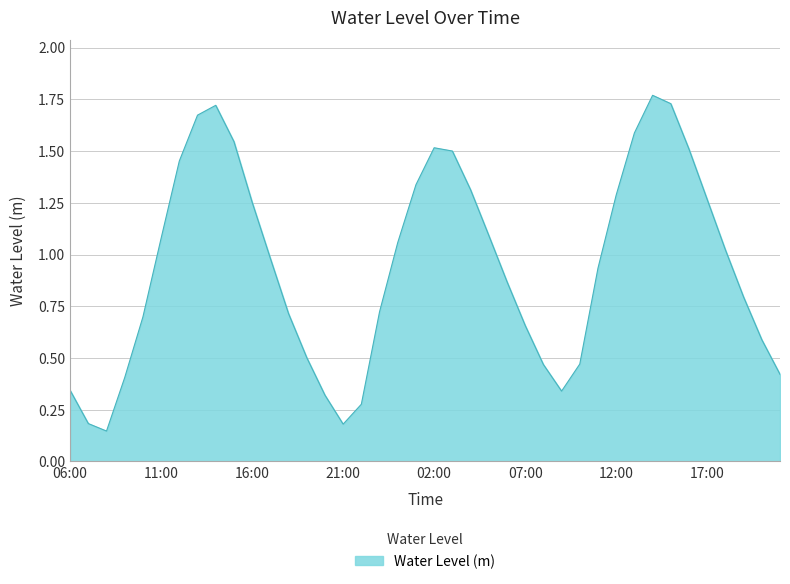

Does the chart display data point markers on the line(s)?

No